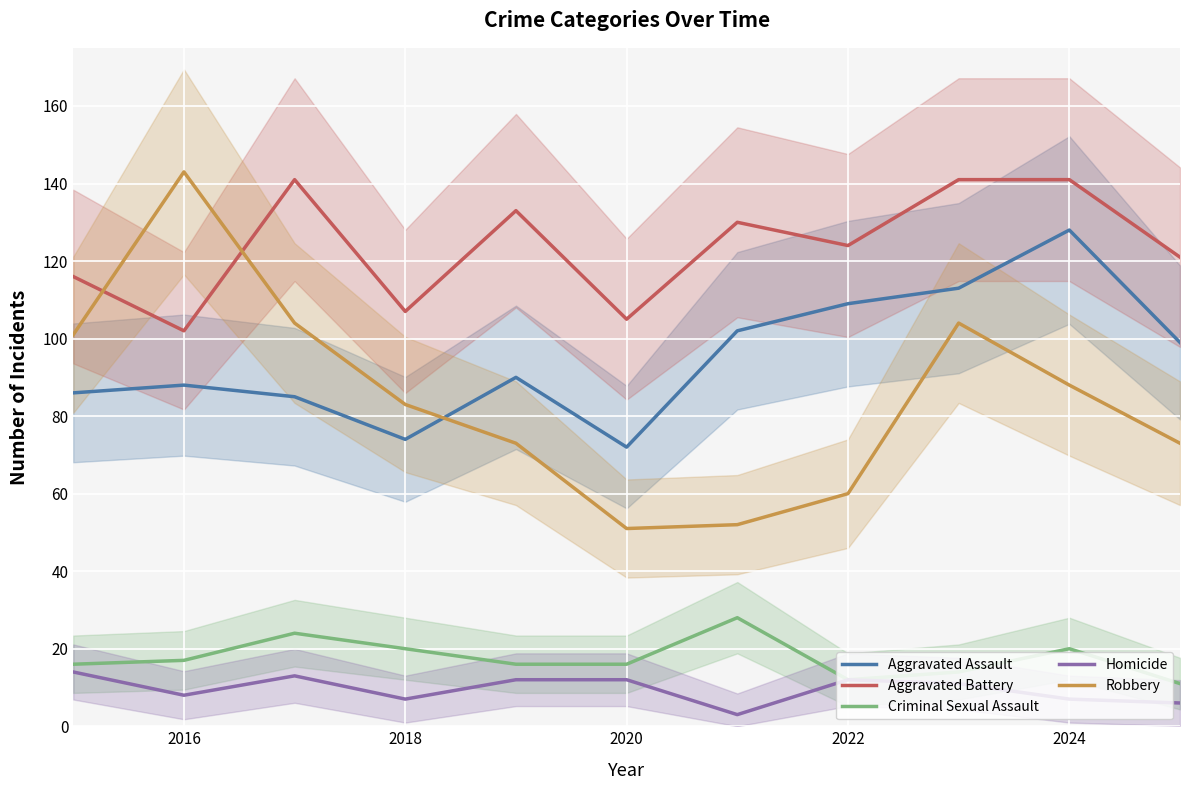

Reading right to left, transcribe all the data shown in this chart.

Aggravated Assault: 99	128	113	109	102	72	90	74	85	88	86
Aggravated Battery: 121	141	141	124	130	105	133	107	141	102	116
Criminal Sexual Assault: 11	20	14	12	28	16	16	20	24	17	16
Homicide: 6	7	11	12	3	12	12	7	13	8	14
Robbery: 73	88	104	60	52	51	73	83	104	143	101